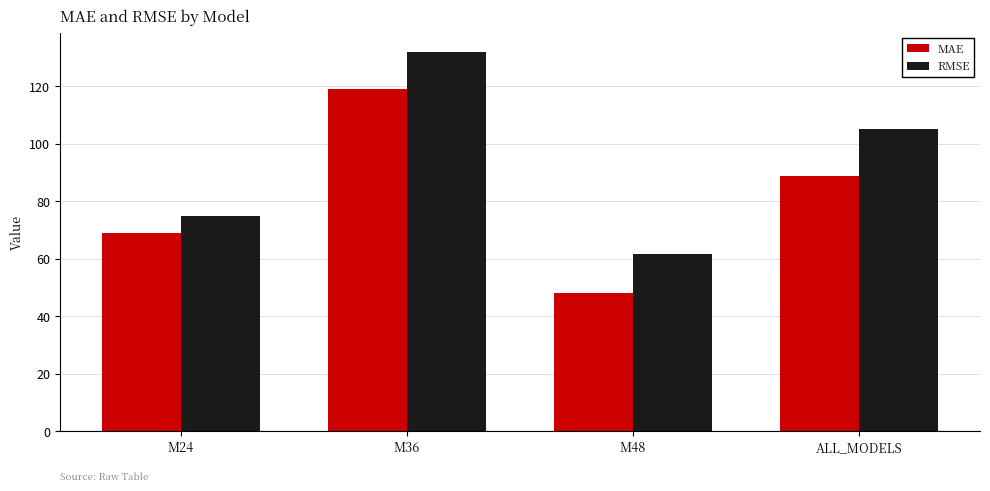

List the labels in order of RMSE value, smallest first.

M48, M24, ALL_MODELS, M36